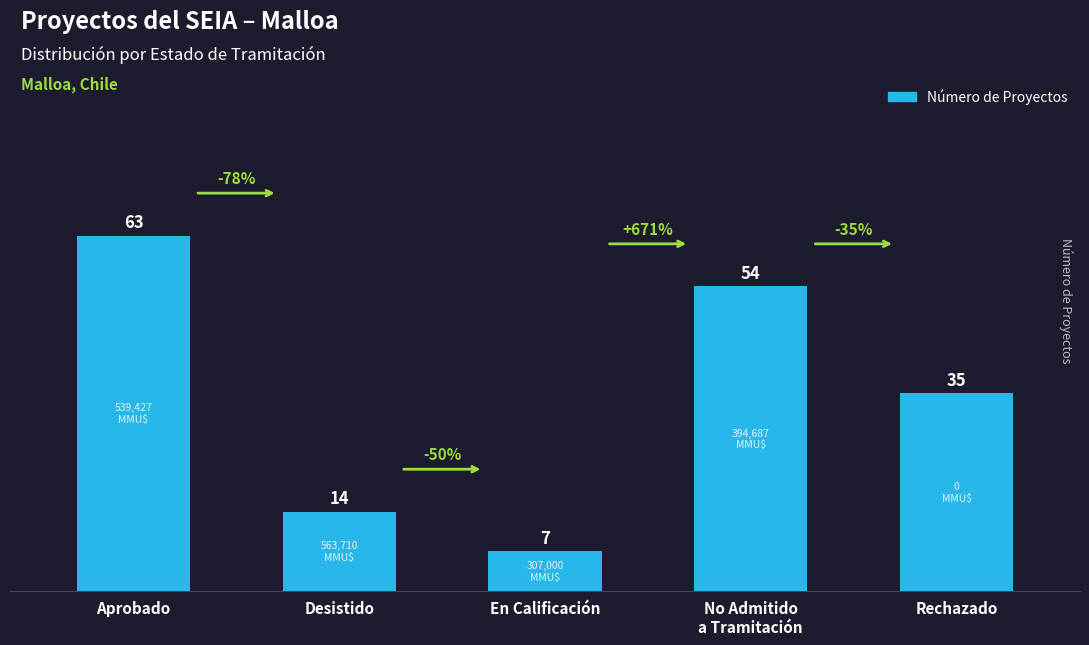

What is the difference between the maximum and second lowest values?

49